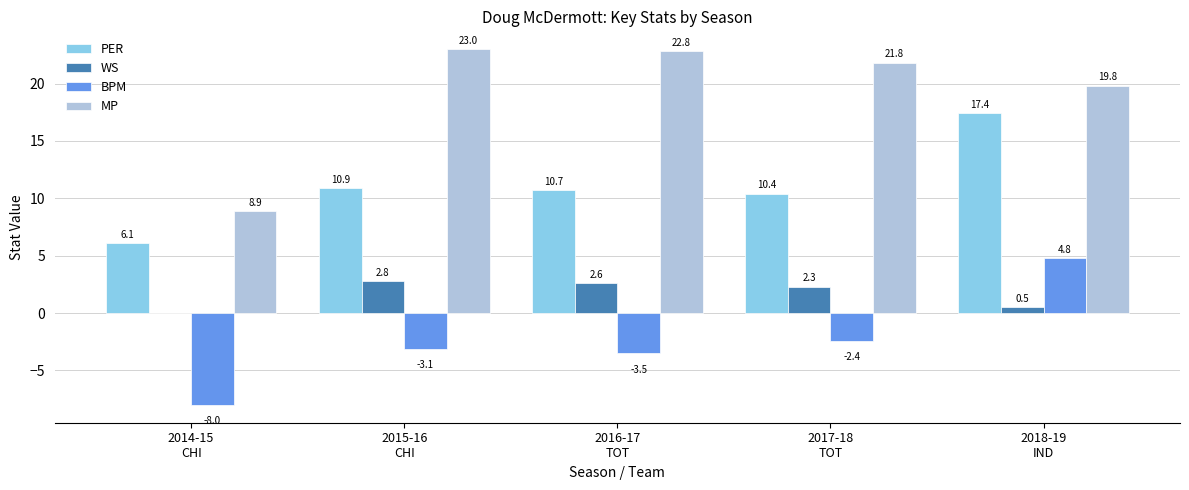

What is the sum of all BPM values?

-12.2